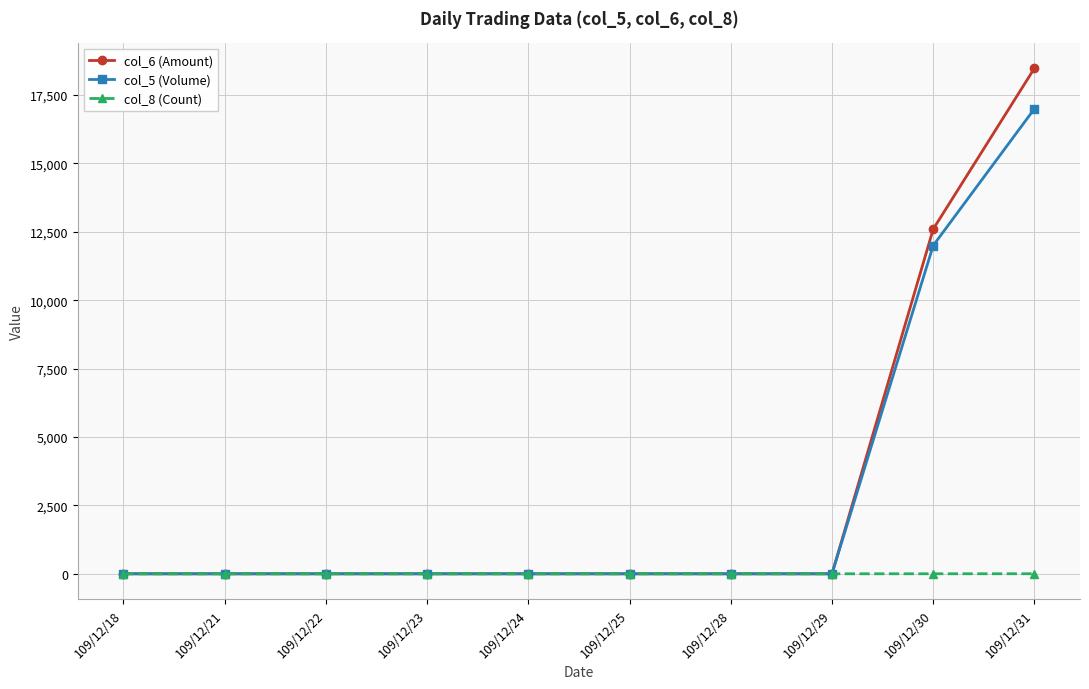

The col_8 (Count) series shows 1 at 109/12/30. True or false?

True